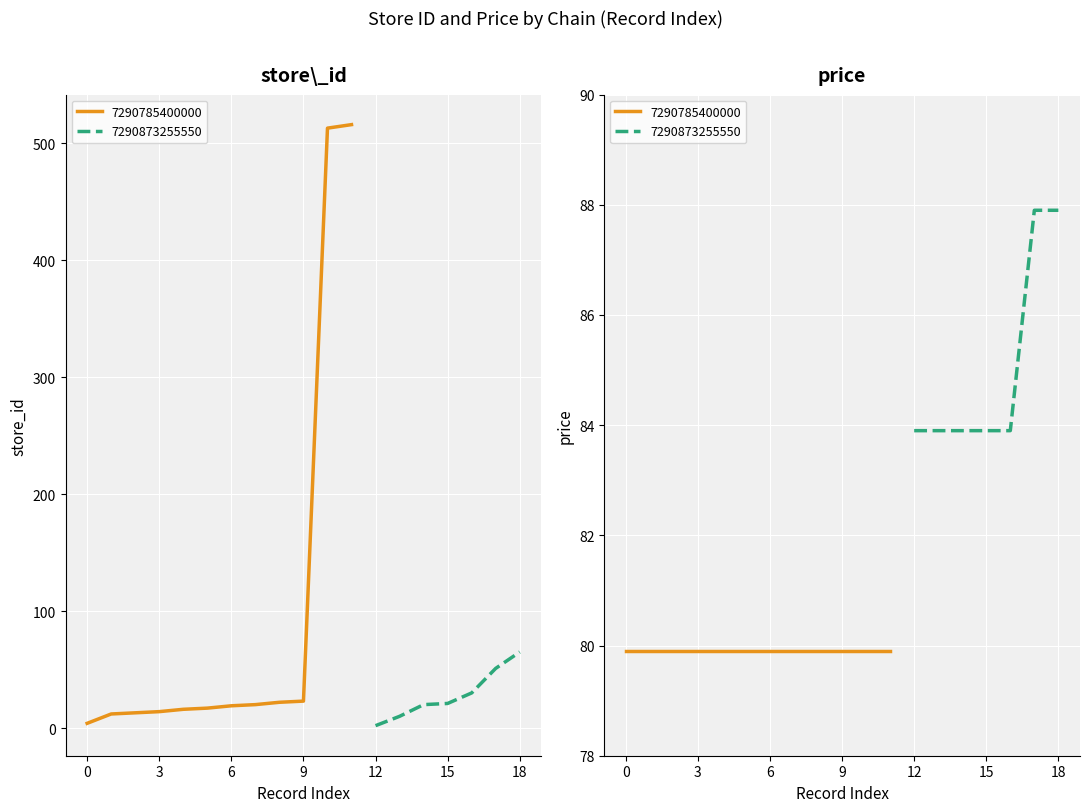

What is the sum of all store_id values?

1388.0